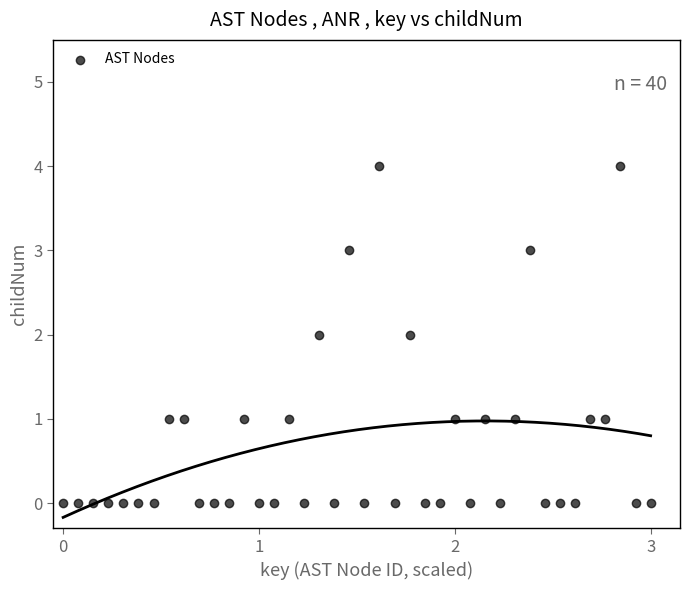

What is the range of Y values (max minus min)?

4